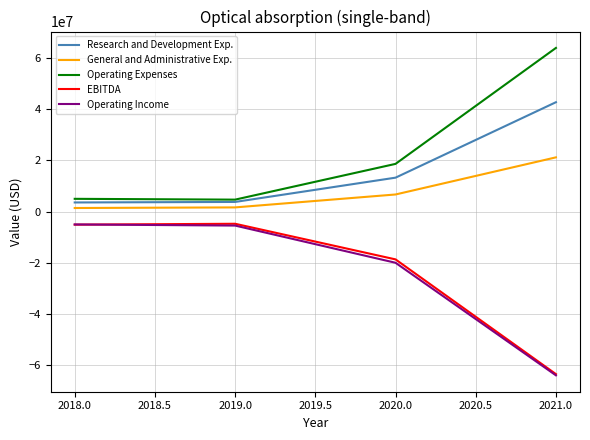

What are all the series names shown in the legend?

Research and Development Exp., General and Administrative Exp., Operating Expenses, EBITDA, Operating Income